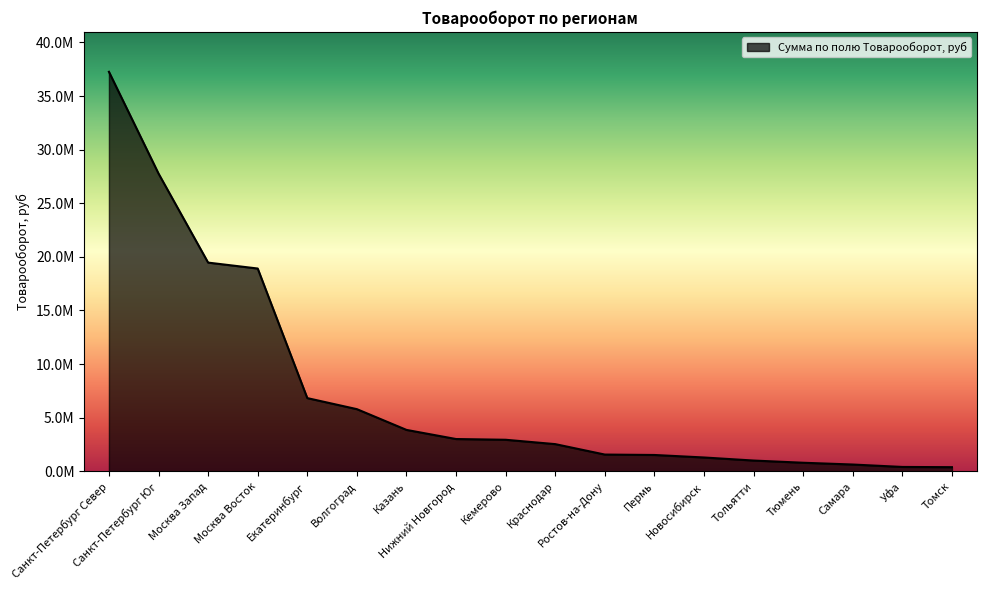

Does the chart have visible grid lines?

No